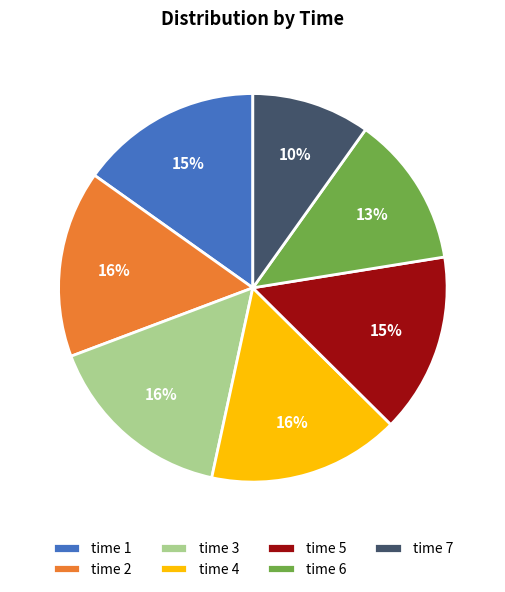

Combined, do time 5 and time 1 account for over 50%?

No